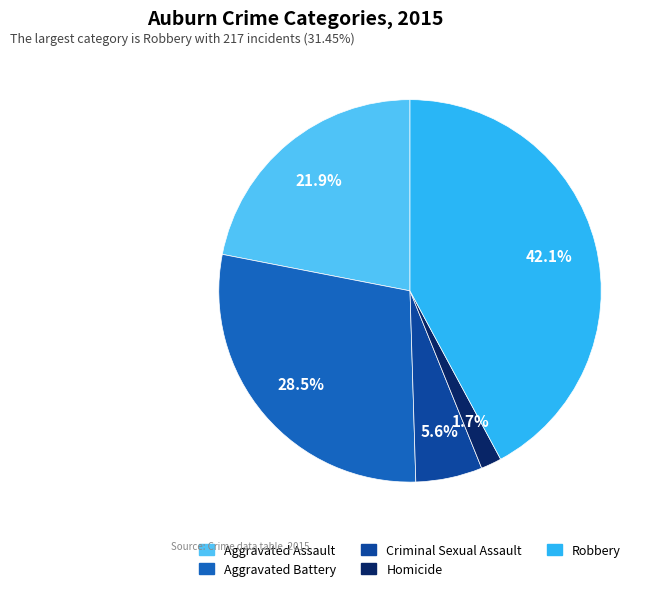

Which slice is the smallest?

Homicide